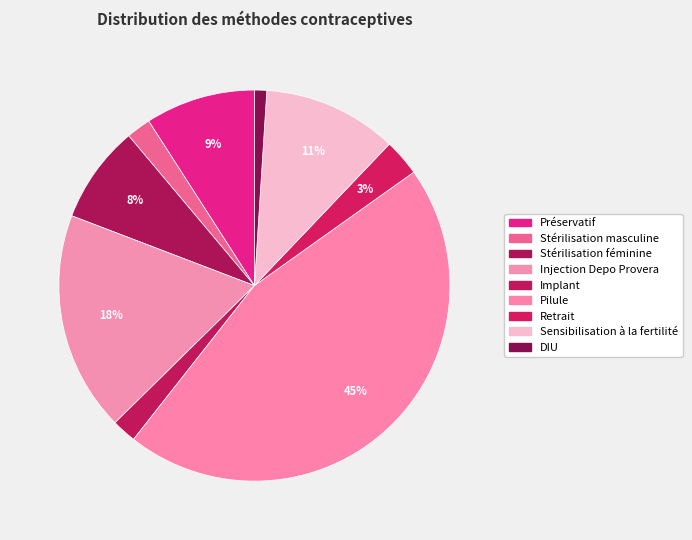

Combined, what portion of the pie is Préservatif and Stérilisation féminine?

17.2%